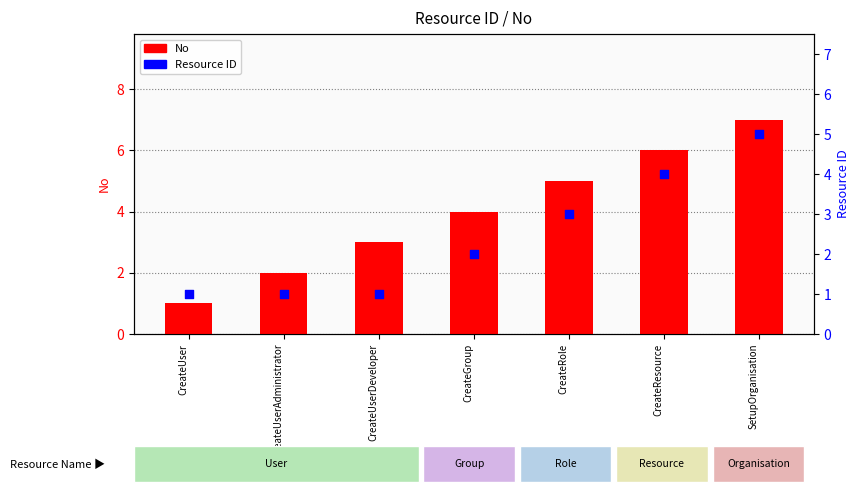

What are all the series names shown in the legend?

No, Resource ID